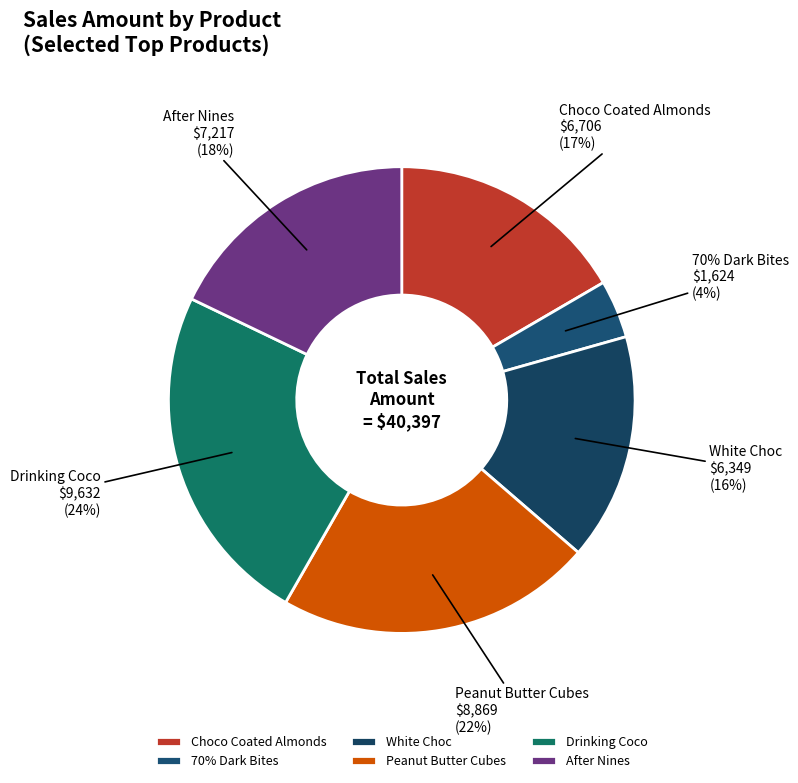

Is it true that Choco Coated Almonds is 26% of the pie?

False